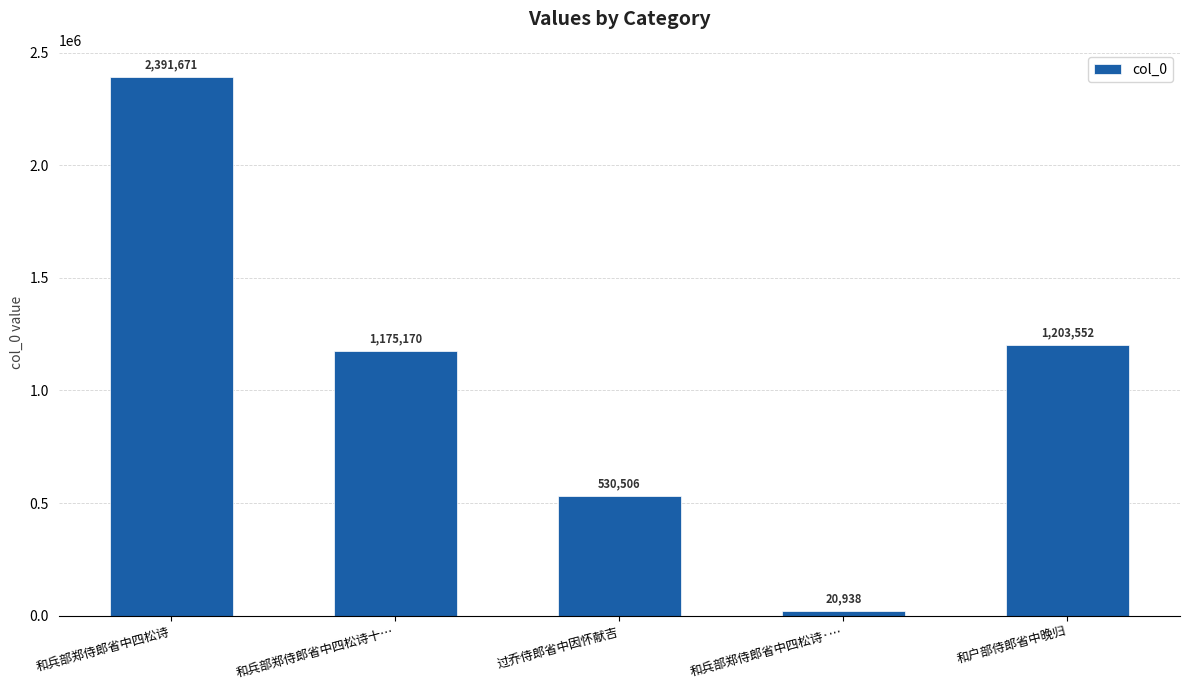

What is the sum of all values?

5321837